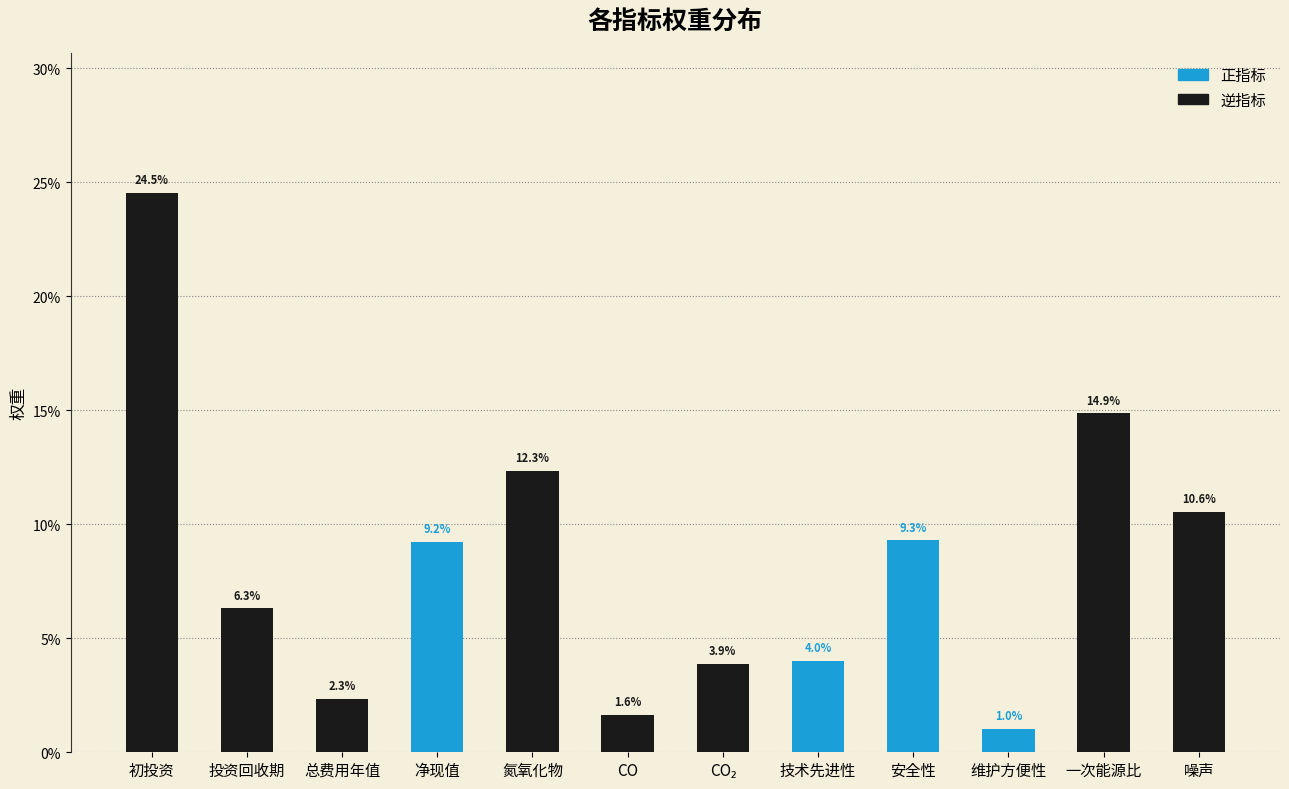

What is the average value?

0.1